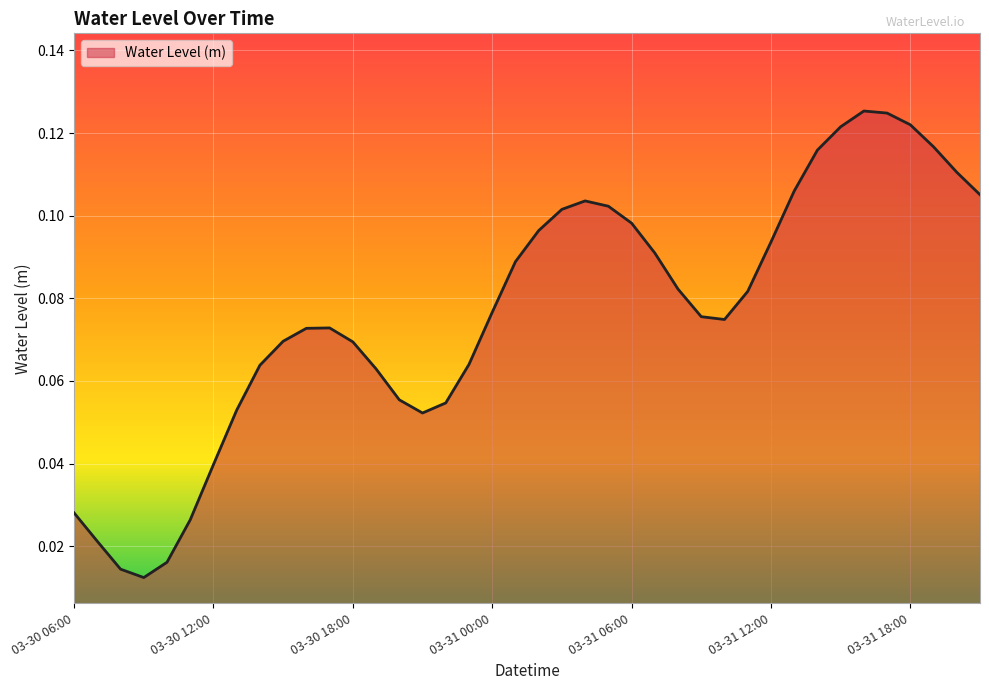

How many lines are shown in the chart?

1